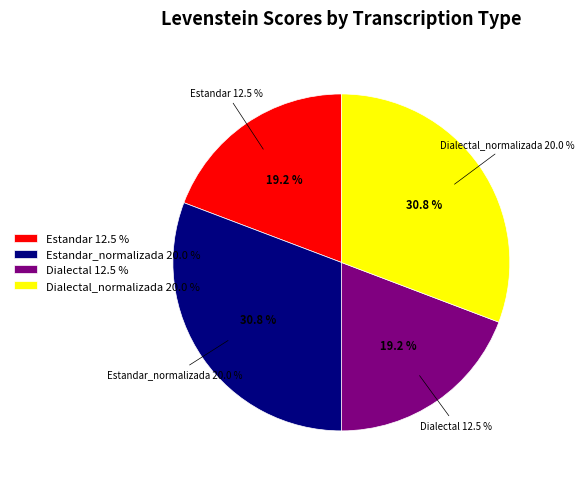

To the nearest percent, what is the difference between the Dialectal and Dialectal_normalizada slice percentages?

12%